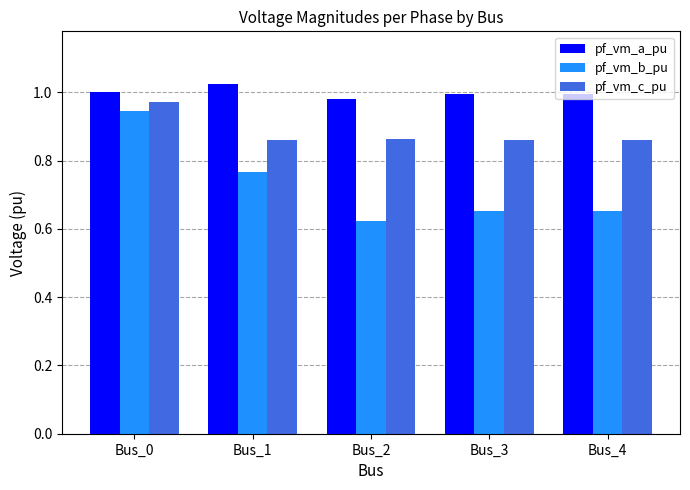

The value of pf_vm_b_pu at Bus_0 is 0.6. True or false?

False